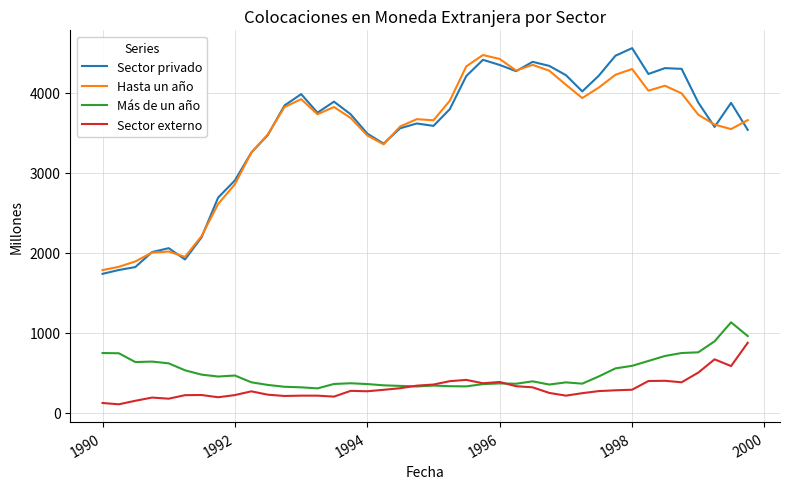

True or false: Sector externo and Sector privado intersect in this chart.

False